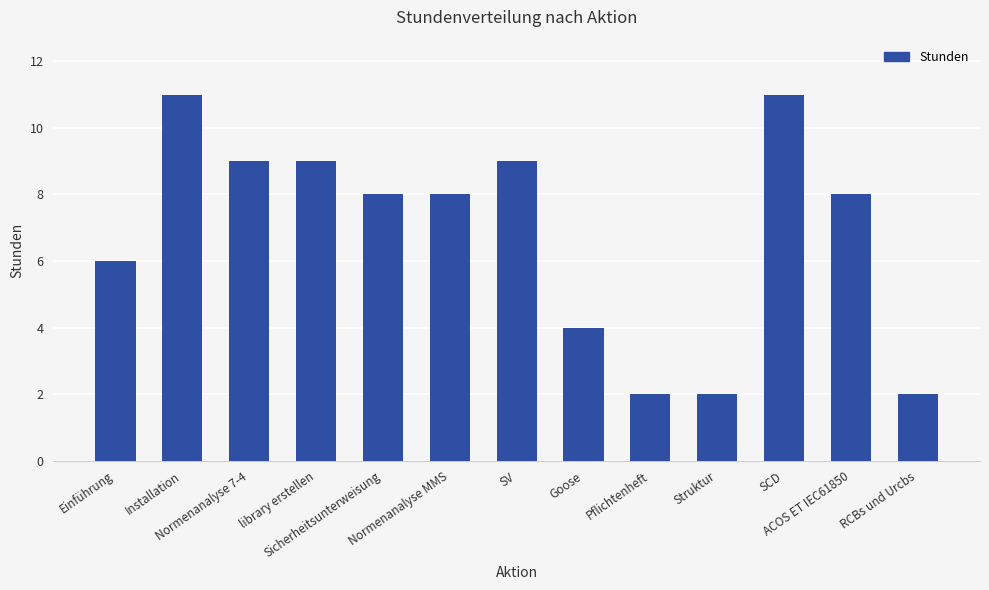

What is the greatest value displayed?

11